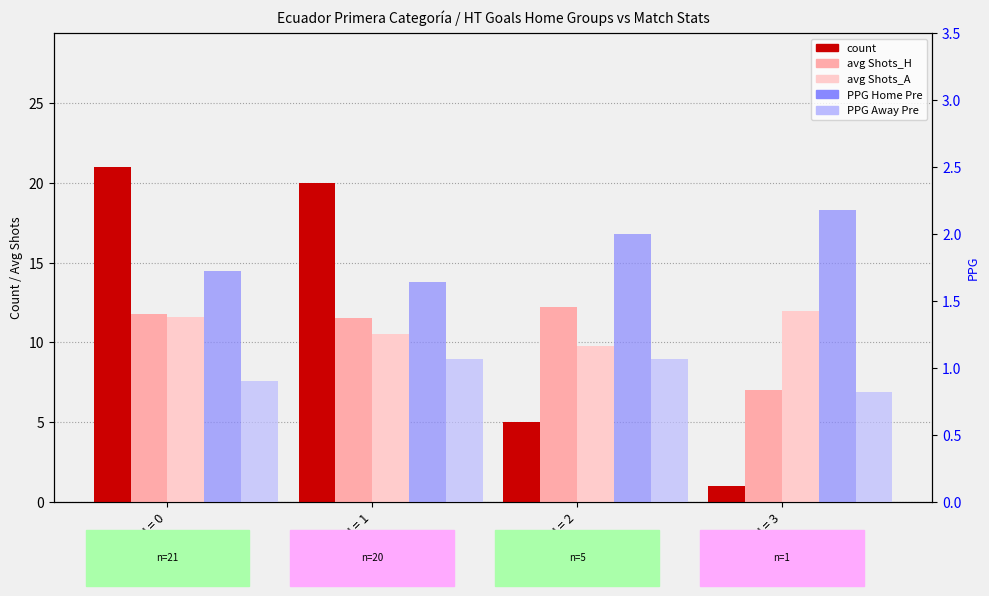

What is the total value across all series at HT Goals H = 3?

23.0